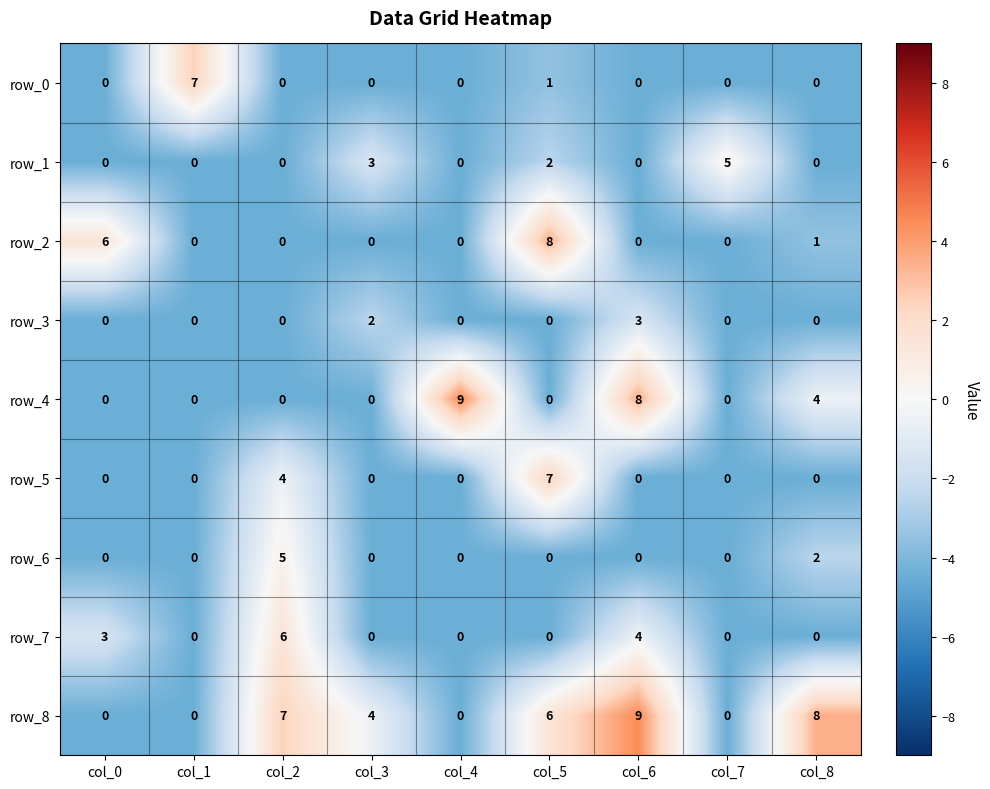

Which series changed the most between col_1 and col_6?

row_8